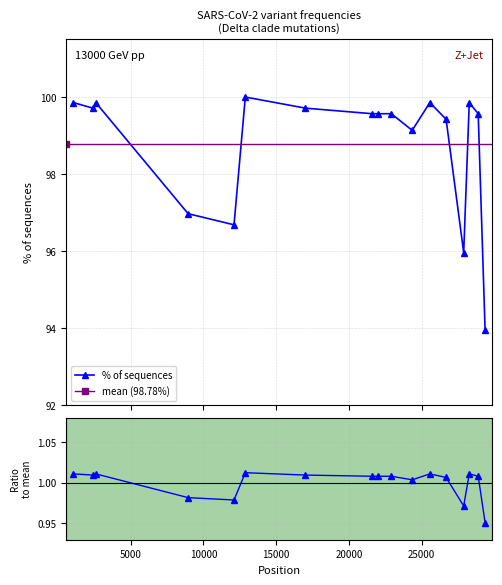

True or false: the data shows 168.5 at 27890.

False